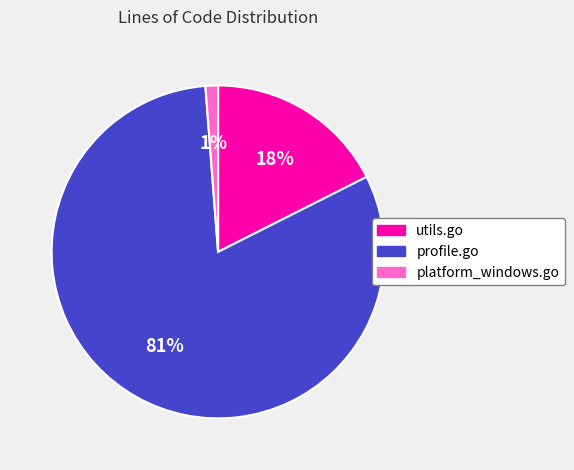

Combined, do platform_windows.go and profile.go account for over 50%?

Yes